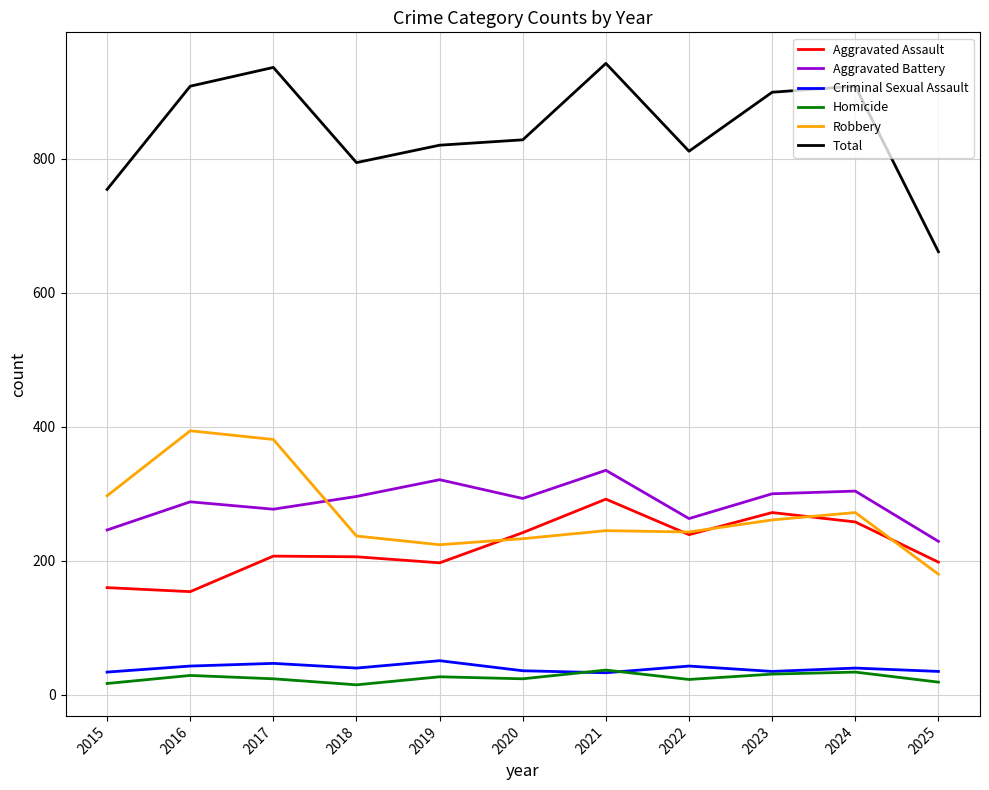

The value of Robbery at 2016 is 394. True or false?

True